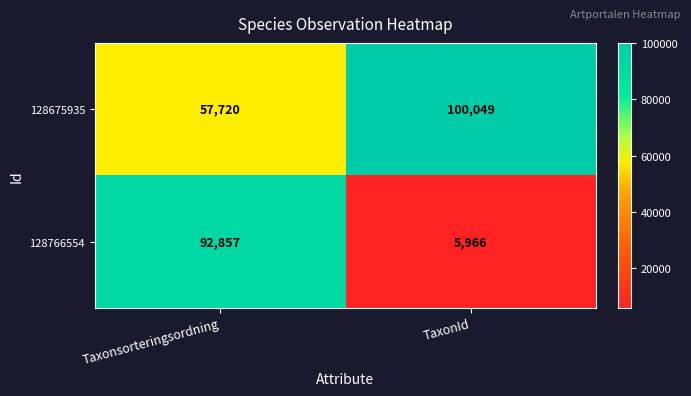

What is the spread (max minus min) of values at Taxonsorteringsordning?

35137